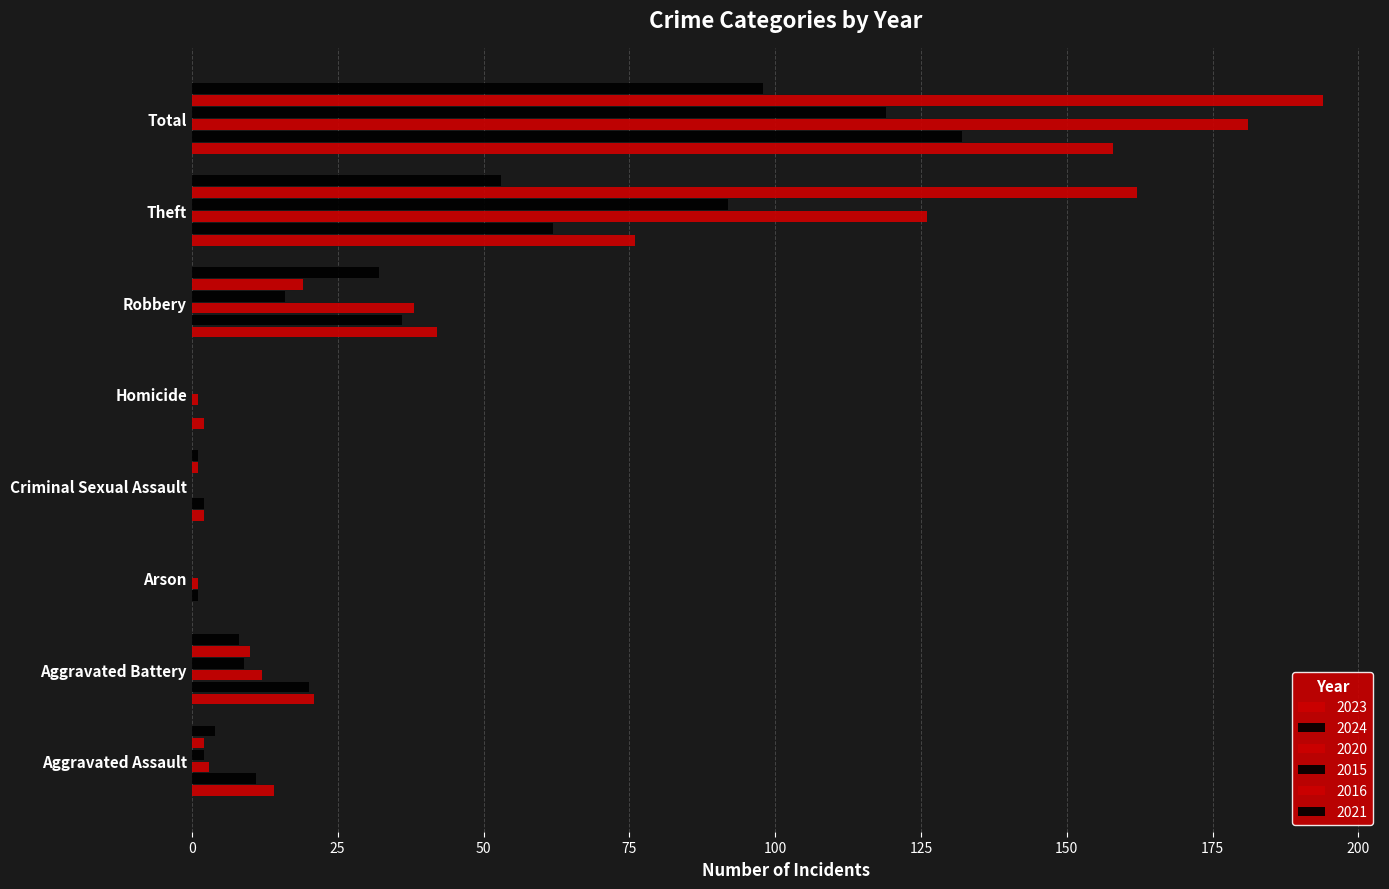

The 2024 series shows 37 at Theft. True or false?

False